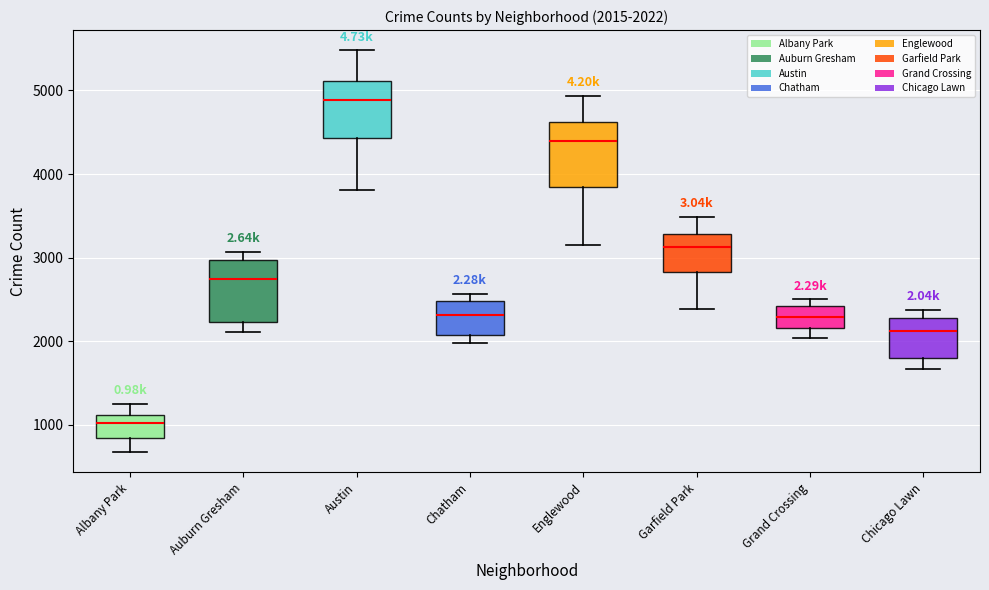

Which box's median line is the highest?

Austin